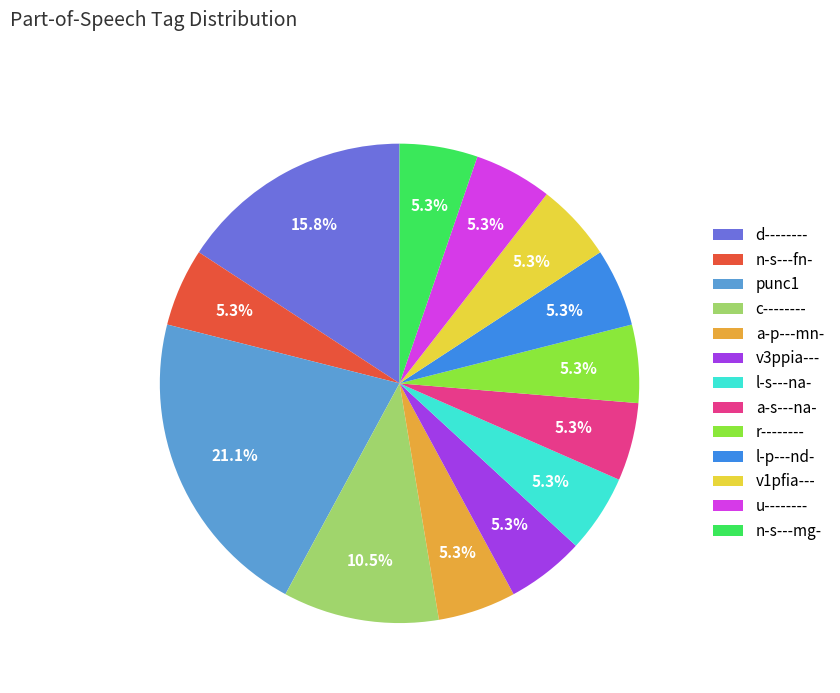

To the nearest percent, what is the average slice percentage?

8%